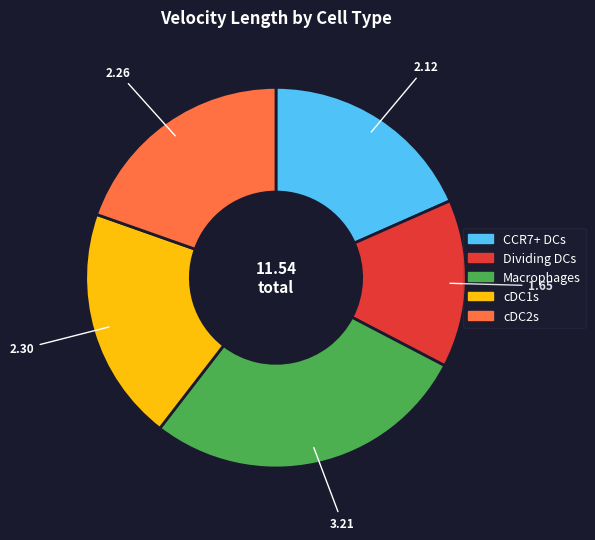

Combined, do Macrophages and cDC1s account for over 50%?

No